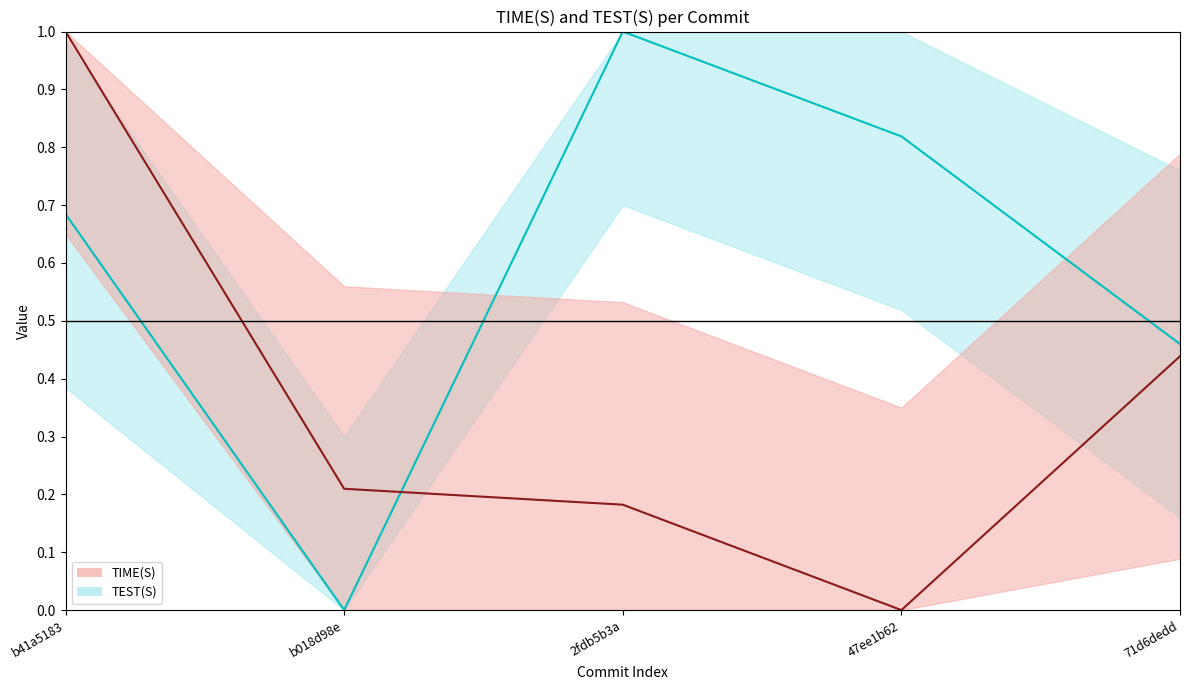

The TEST(S) line series shows 0.2 at 47ee1b62. True or false?

False